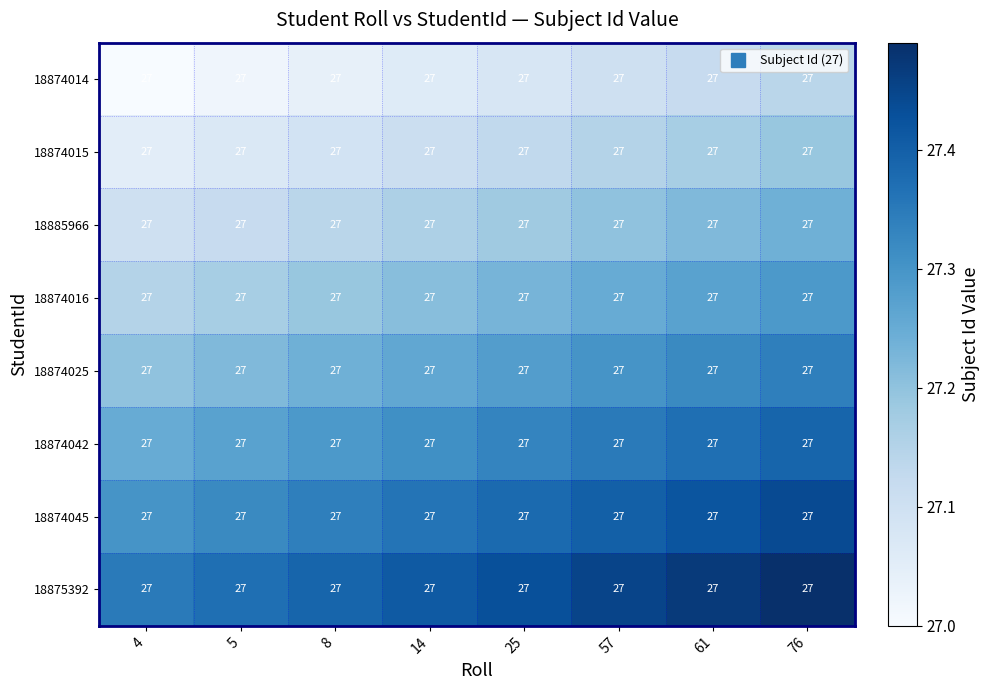

Reading left to right, list all the values displayed in this chart.

18874014: 4=27.0	5=27.0	8=27.0	14=27.0	25=27.0	57=27.0	61=27.0	76=27.0
18874015: 4=27.0	5=27.0	8=27.0	14=27.0	25=27.0	57=27.0	61=27.0	76=27.0
18885966: 4=27.0	5=27.0	8=27.0	14=27.0	25=27.0	57=27.0	61=27.0	76=27.0
18874016: 4=27.0	5=27.0	8=27.0	14=27.0	25=27.0	57=27.0	61=27.0	76=27.0
18874025: 4=27.0	5=27.0	8=27.0	14=27.0	25=27.0	57=27.0	61=27.0	76=27.0
18874042: 4=27.0	5=27.0	8=27.0	14=27.0	25=27.0	57=27.0	61=27.0	76=27.0
18874045: 4=27.0	5=27.0	8=27.0	14=27.0	25=27.0	57=27.0	61=27.0	76=27.0
18875392: 4=27.0	5=27.0	8=27.0	14=27.0	25=27.0	57=27.0	61=27.0	76=27.0